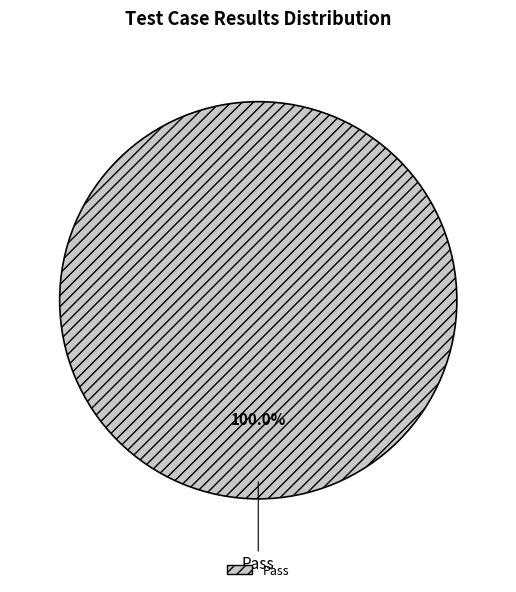

Rank the categories by value from highest to lowest.

Pass